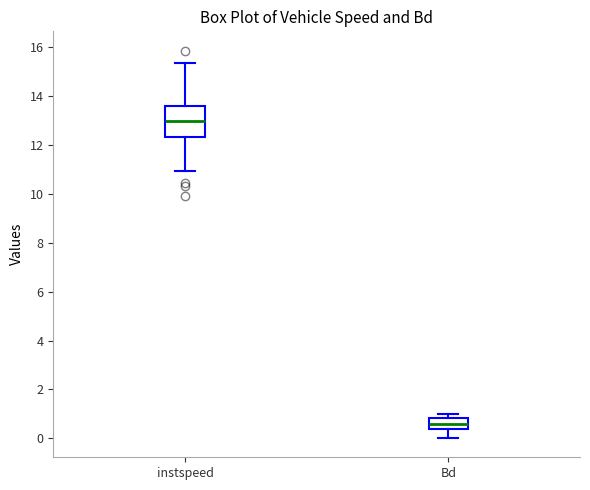

Reading left to right, transcribe this box plot: for each box, give where its median line is, the range the box spans, and where its two whiskers end, as read against the y-axis. The values are not printed on the chart, so give them approximately, as read against the axis.

instspeed: median 13.0, box 12.4 to 13.6, whiskers 11.0 to 15.4
Bd: median 0.6, box 0.4 to 0.8, whiskers 0.0 to 1.0